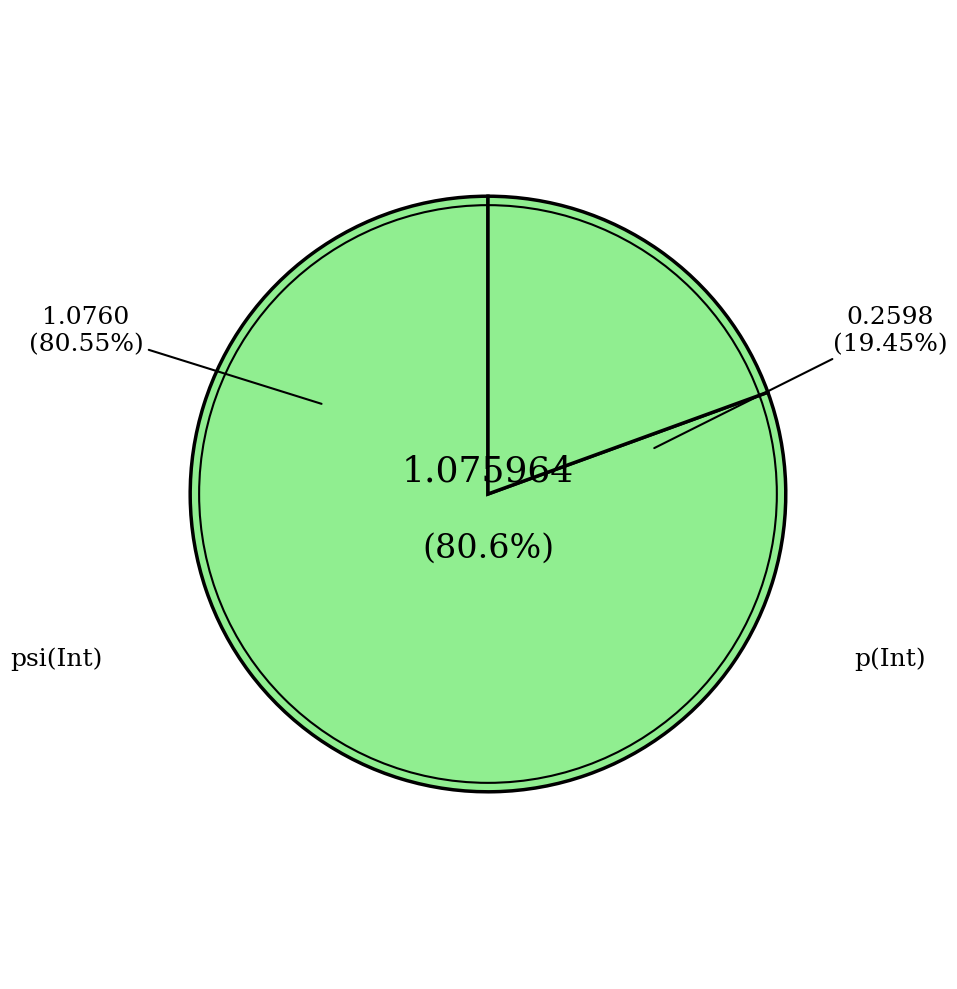

Rank the categories by value from lowest to highest.

p(Int), psi(Int)